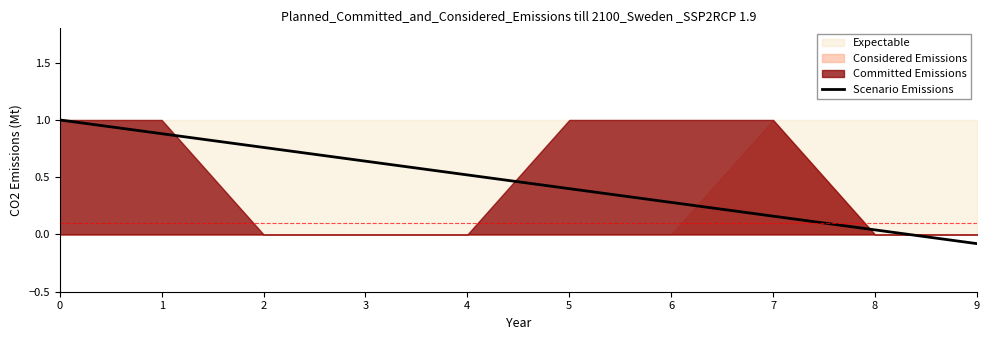

How many categories are shown in the chart?

10